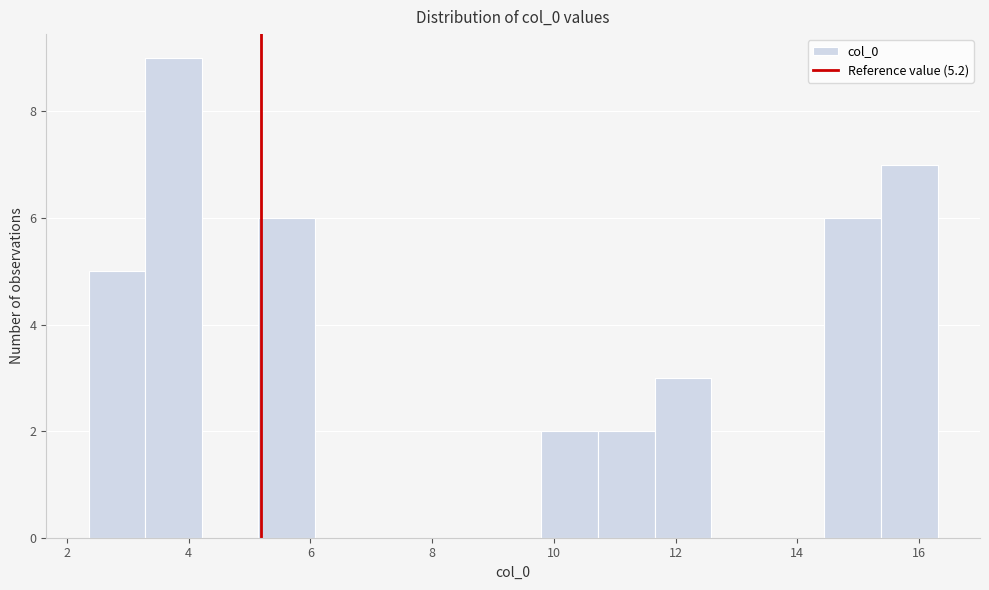

Which range on the x-axis has the tallest bar?

3.2 to 4.2